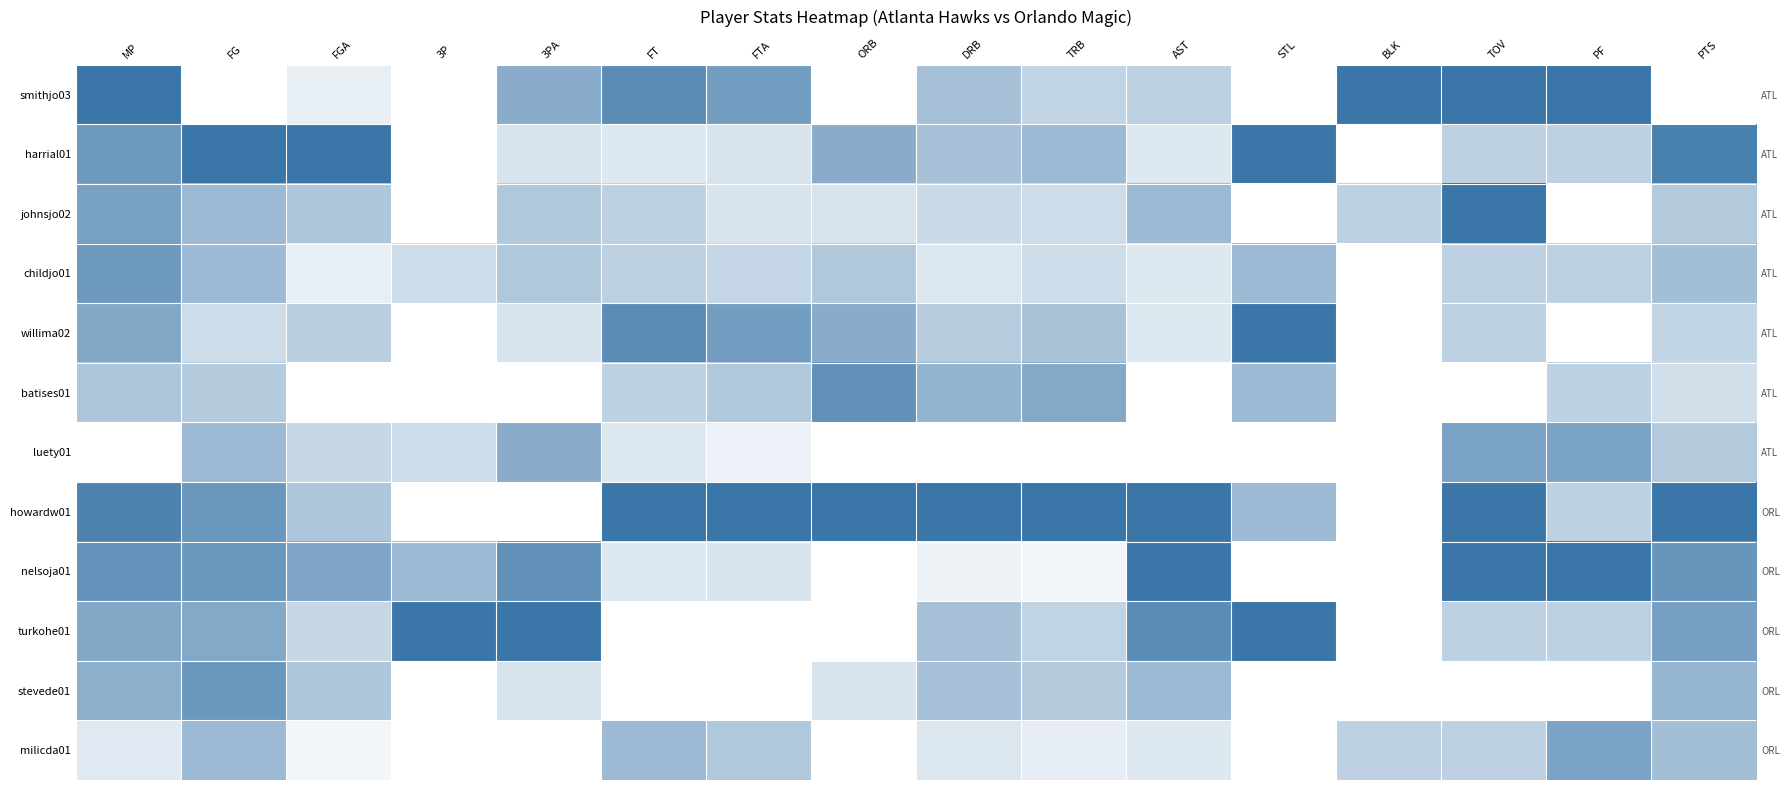

Count the number of categories in the chart.

16